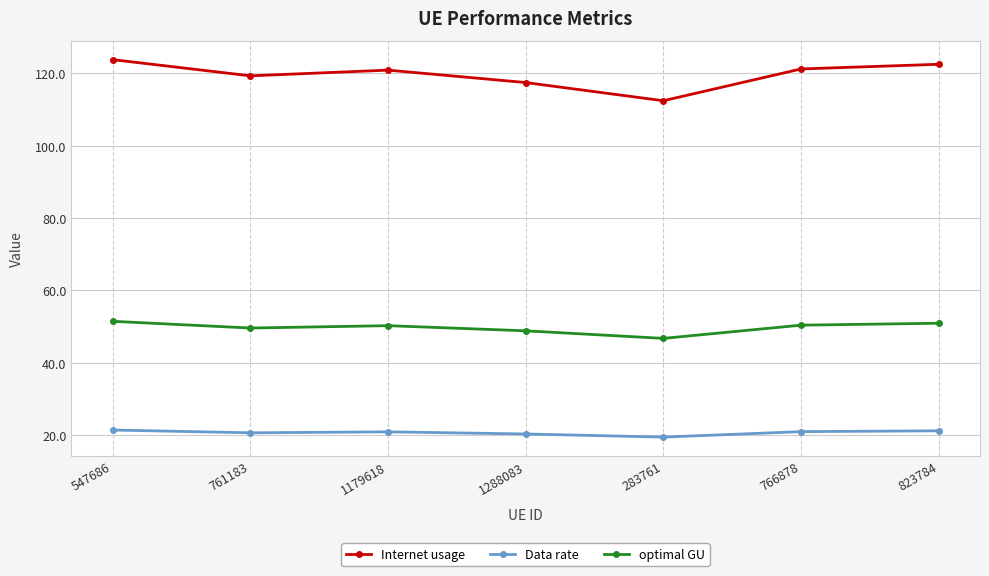

What are all the series names shown in the legend?

Internet usage, Data rate, optimal GU